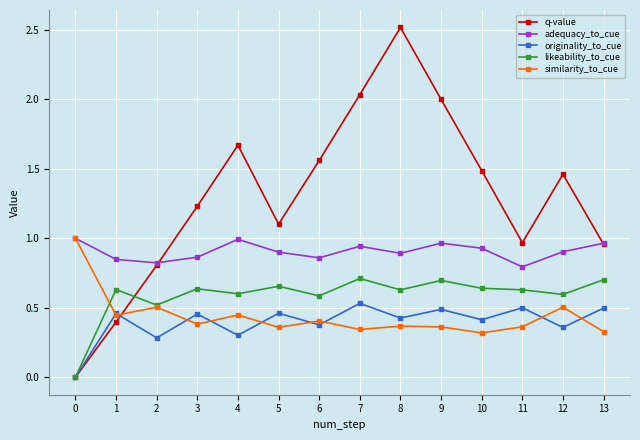

Rank the series at 4 from highest to lowest value.

q-value, adequacy_to_cue, likeability_to_cue, similarity_to_cue, originality_to_cue